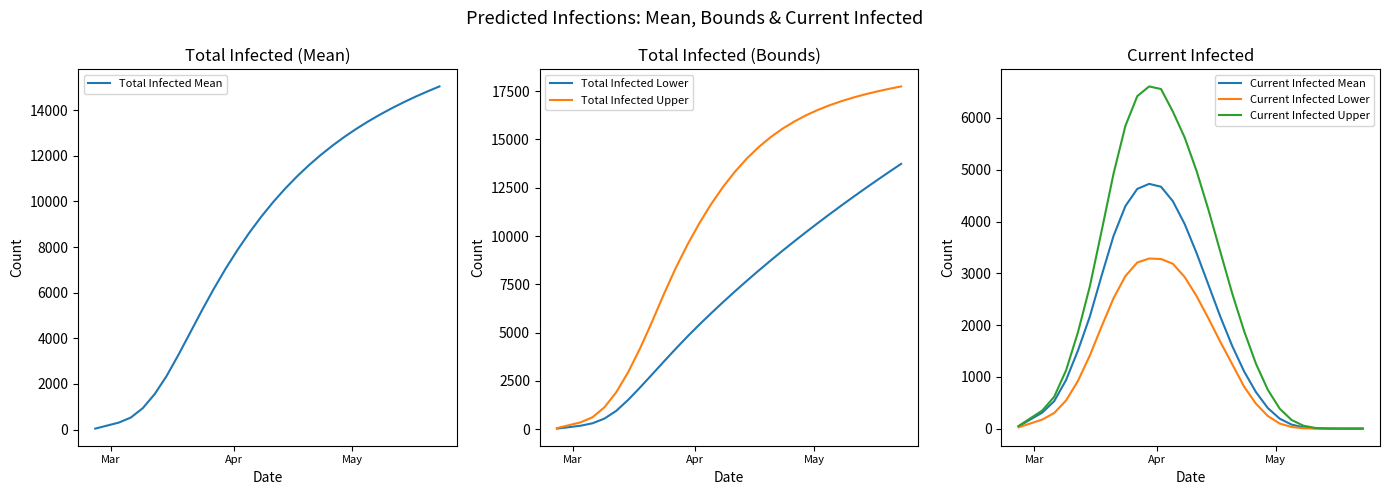

How many series are shown in this chart?

6